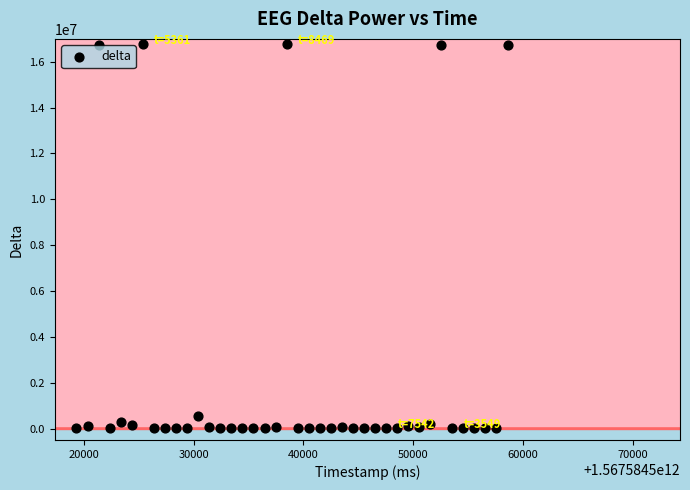

What Y value in the scatter plot is closest to 8384222?

545074